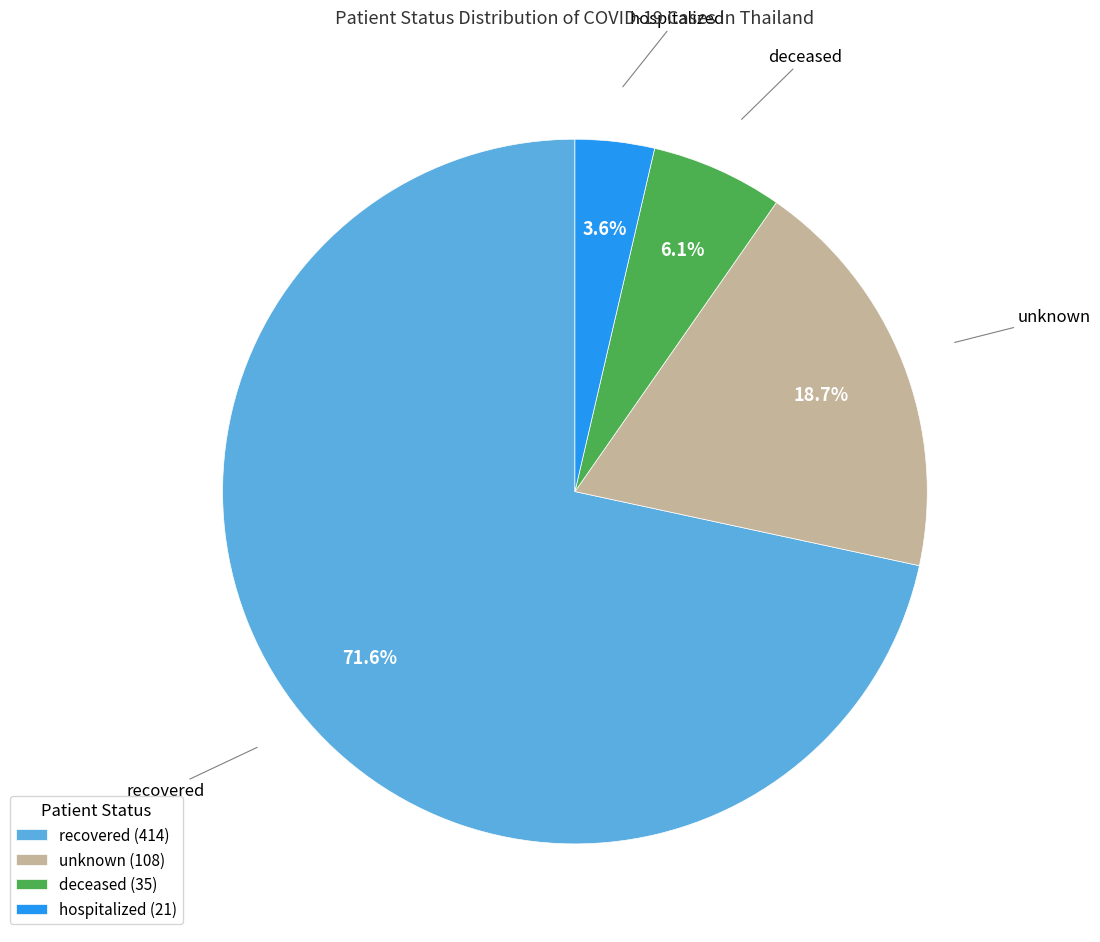

To the nearest percent, what is the combined percentage of hospitalized and unknown?

22%